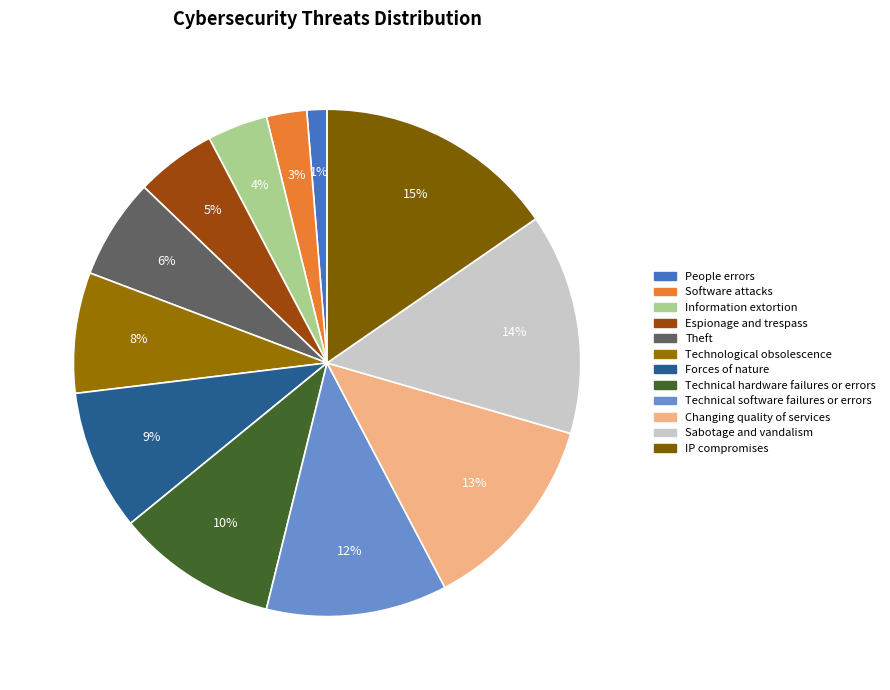

Rank the categories by value from highest to lowest.

IP compromises, Sabotage and vandalism, Changing quality of services, Technical software failures or errors, Technical hardware failures or errors, Forces of nature, Technological obsolescence, Theft, Espionage and trespass, Information extortion, Software attacks, People errors